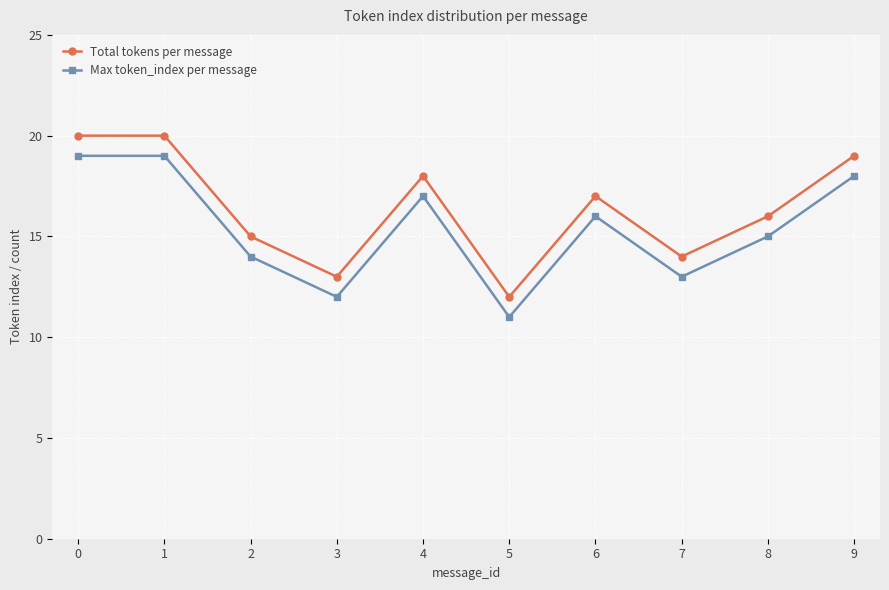

True or false: Total tokens per message and Max token_index per message cross at least once.

False